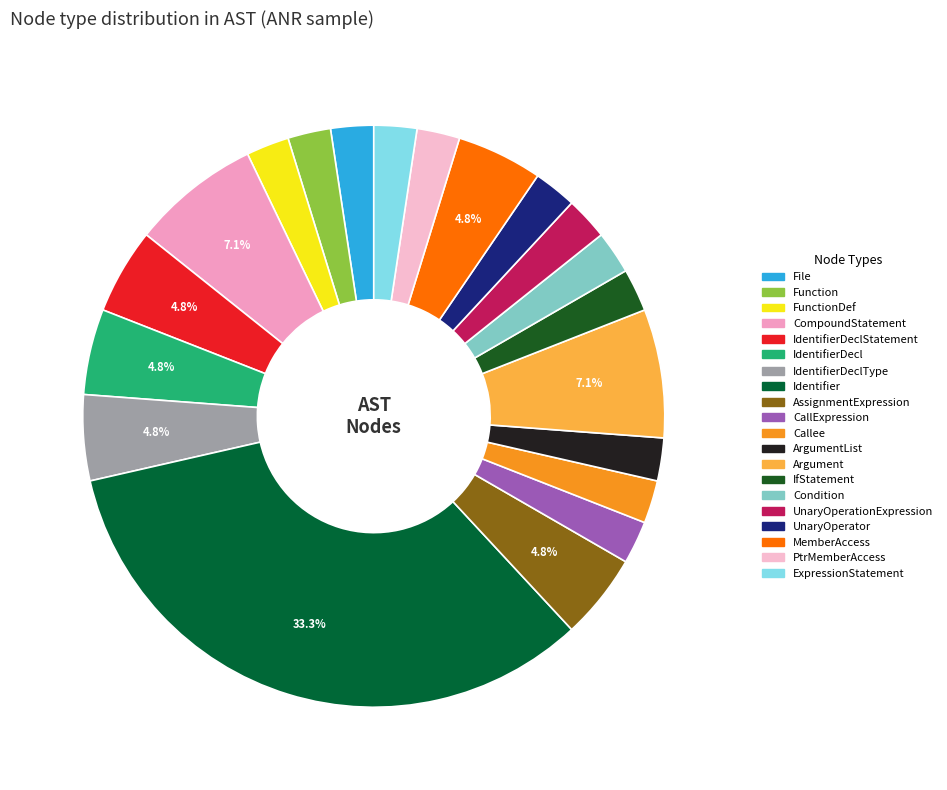

Rank the categories by value from lowest to highest.

File, Function, FunctionDef, CallExpression, Callee, ArgumentList, IfStatement, Condition, UnaryOperationExpression, UnaryOperator, PtrMemberAccess, ExpressionStatement, IdentifierDeclStatement, IdentifierDecl, IdentifierDeclType, AssignmentExpression, MemberAccess, CompoundStatement, Argument, Identifier